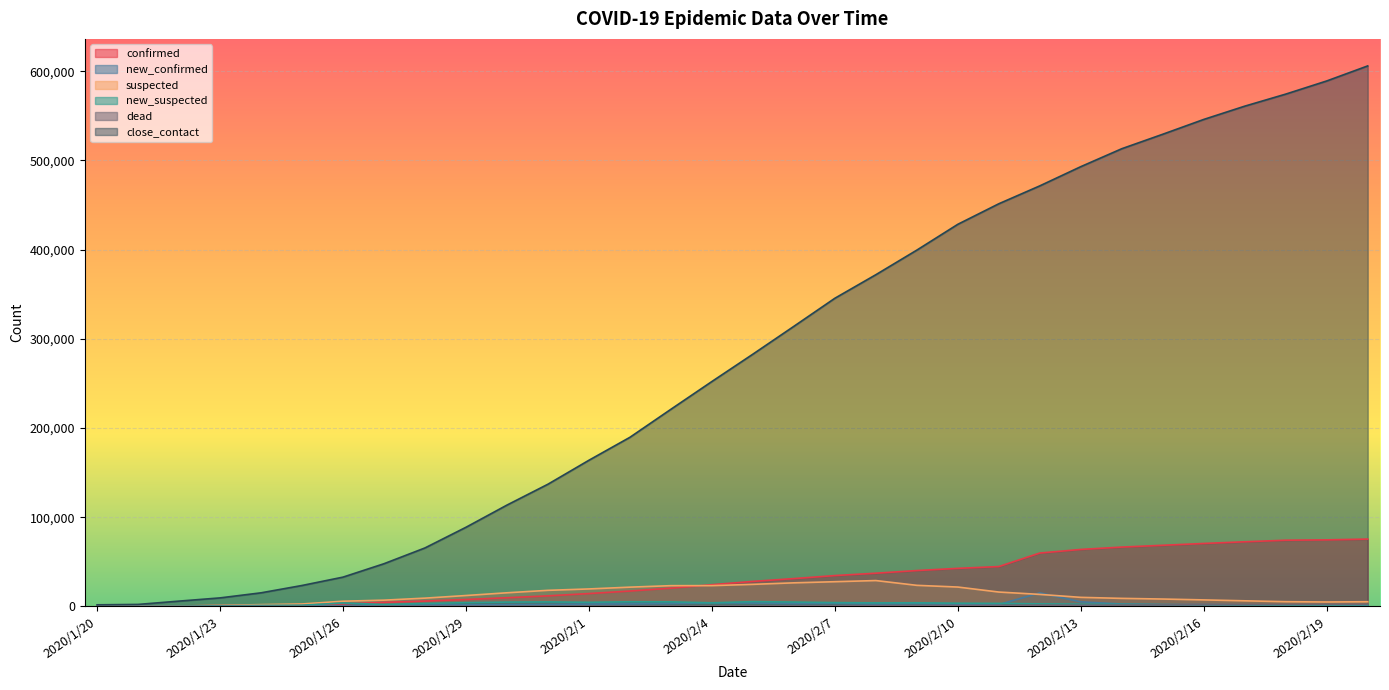

What are all the series names shown in the legend?

confirmed, new_confirmed, suspected, new_suspected, dead, close_contact